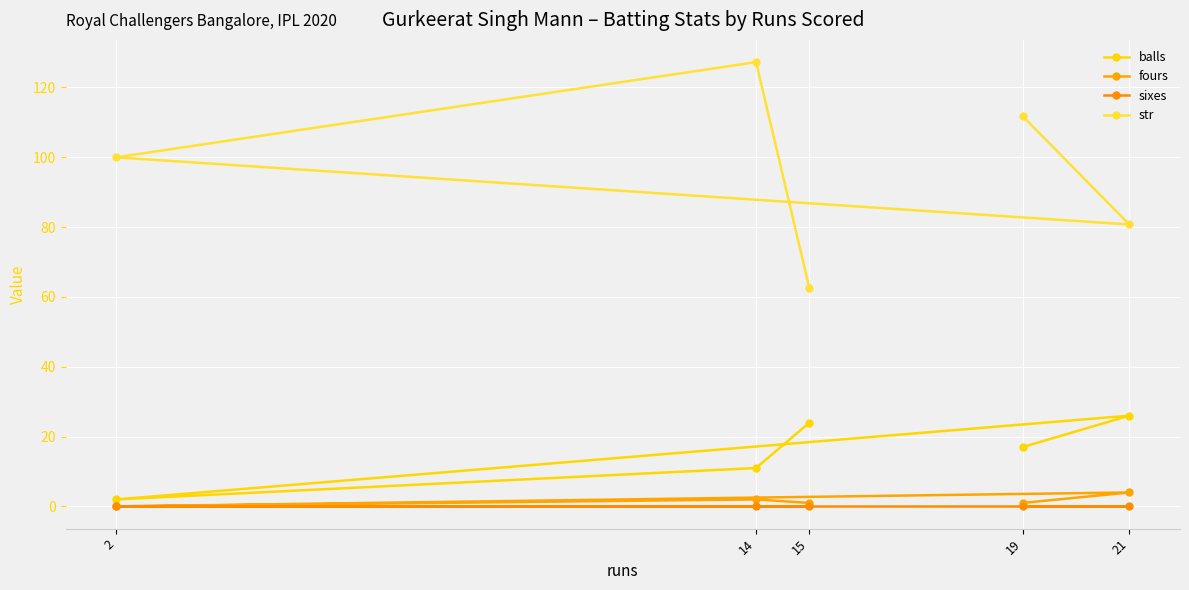

How many values in fours are above zero?

4